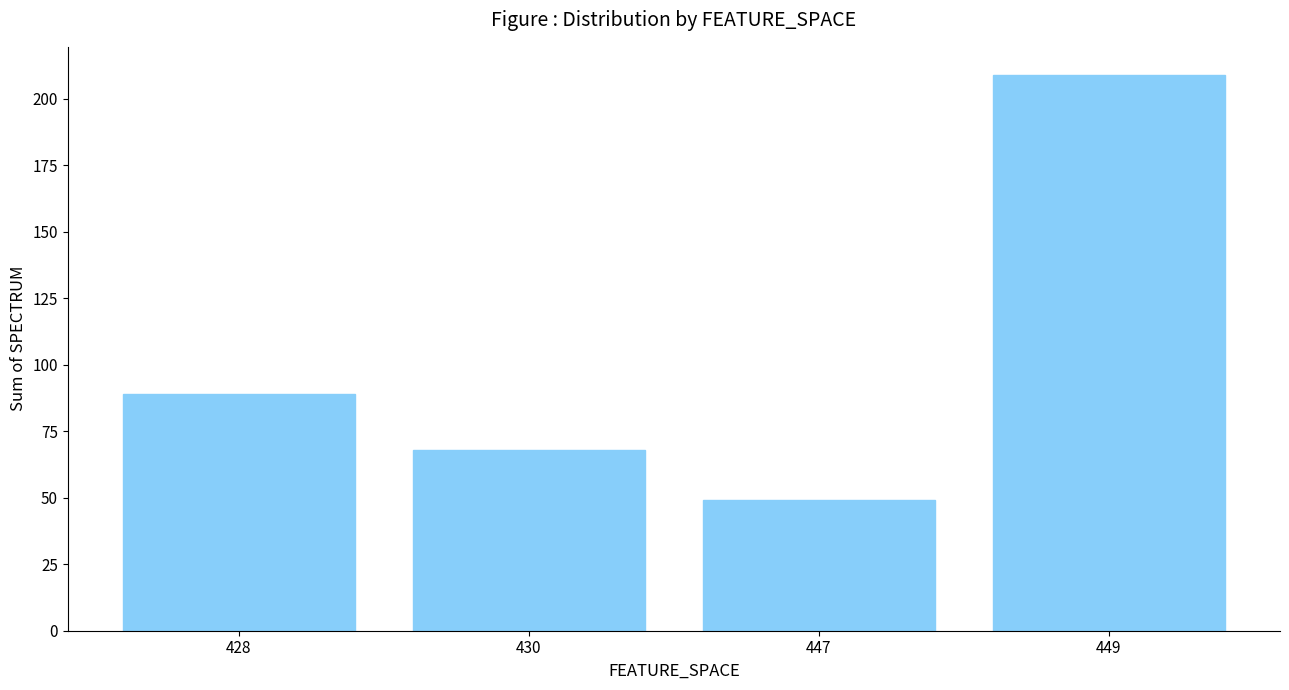

List the labels in order of value, largest first.

449, 428, 430, 447